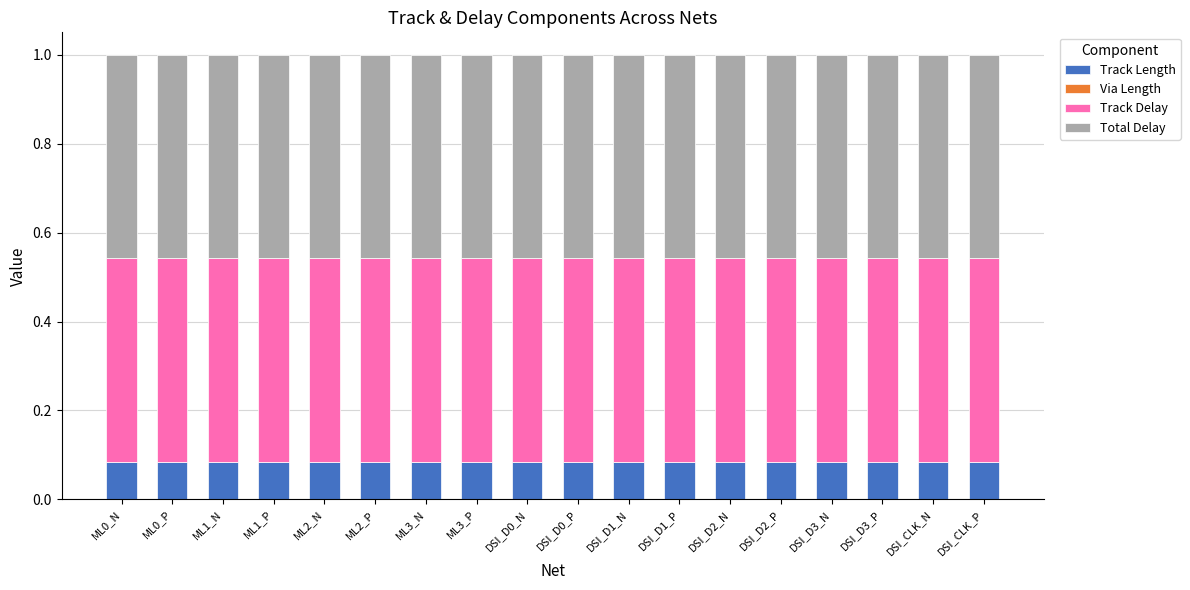

How many Track Length values are between 0 and 1?

18